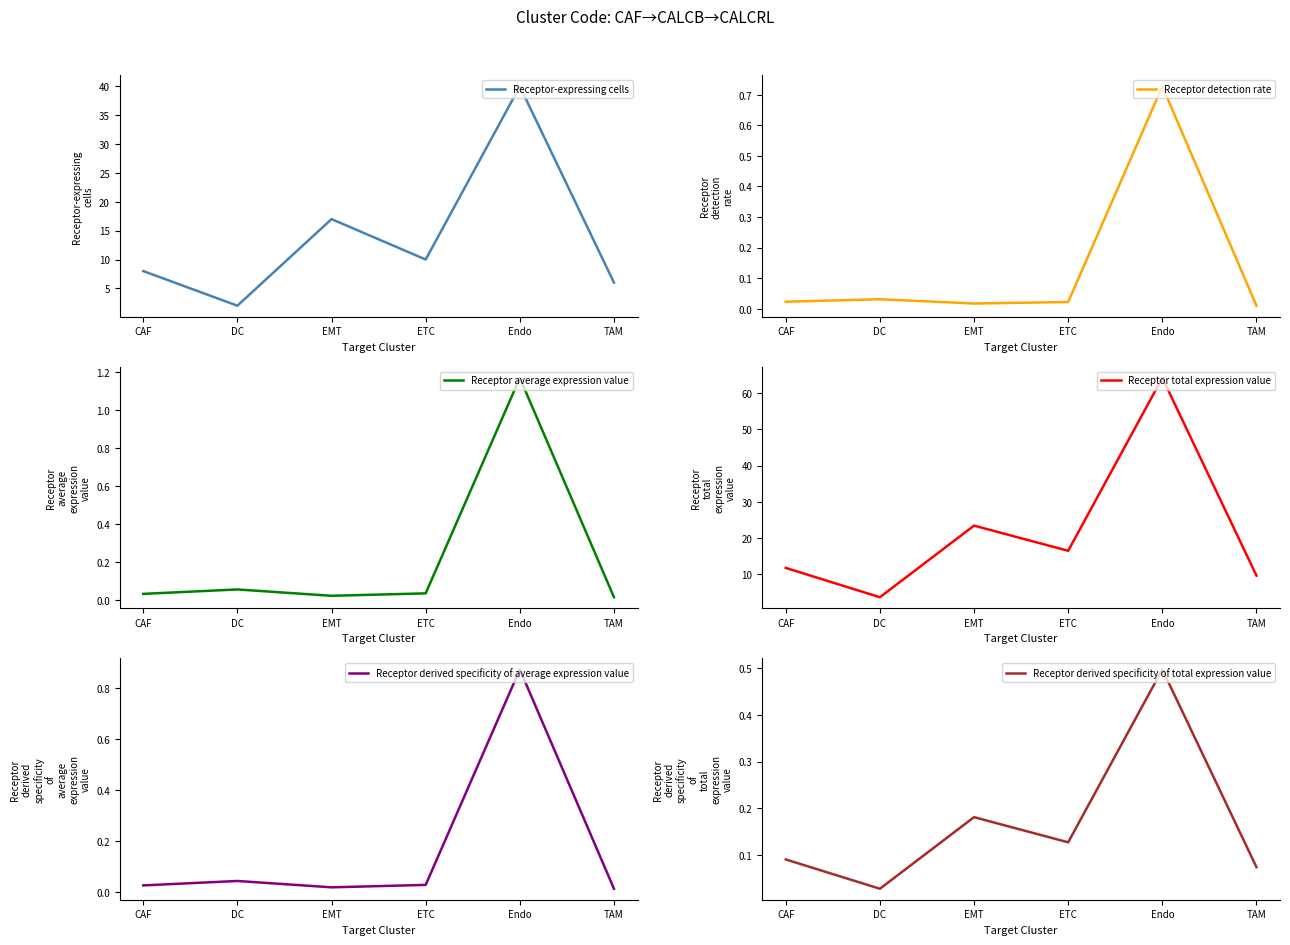

What is the highest value of the Receptor average expression value series?

1.2